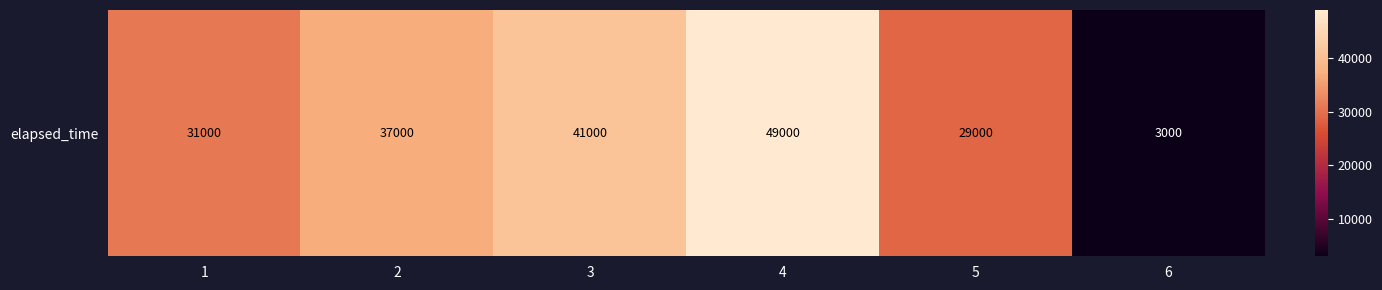

What is the difference between the maximum and minimum values?

46000